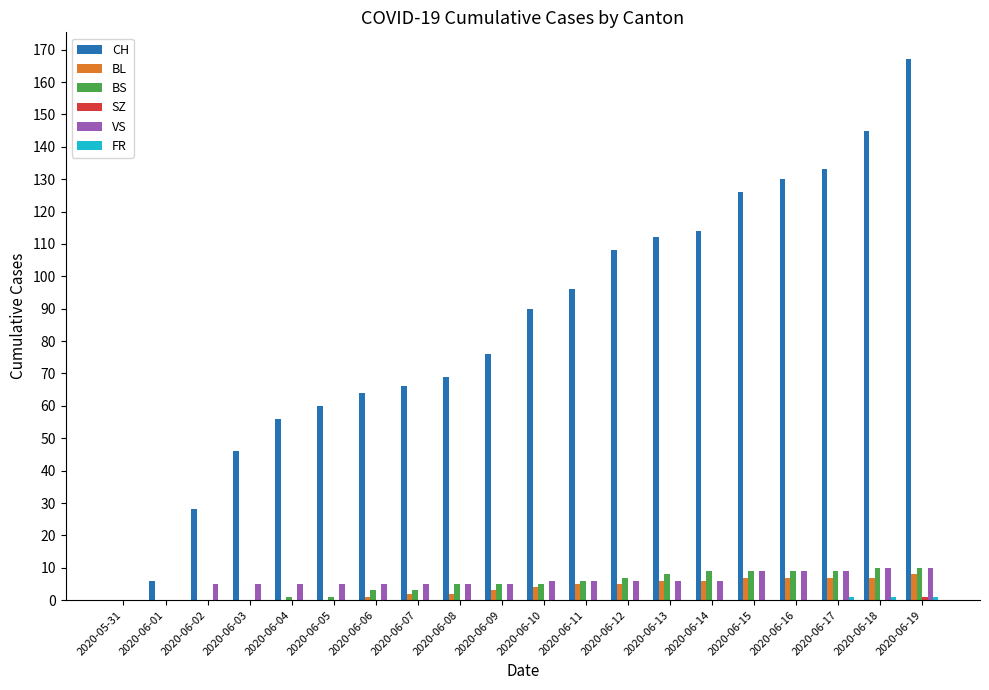

The BS series shows 6 at 2020-06-11. True or false?

True